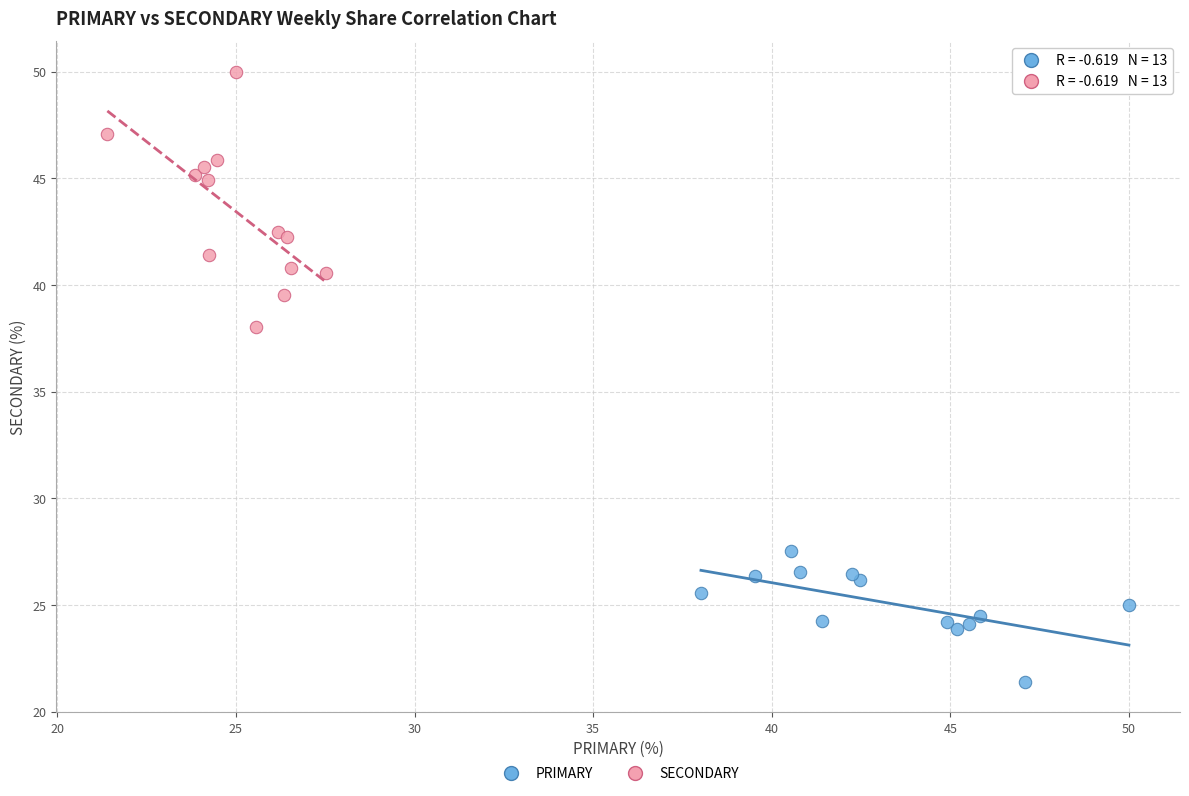

Which series has the largest Y range (max minus min)?

SECONDARY